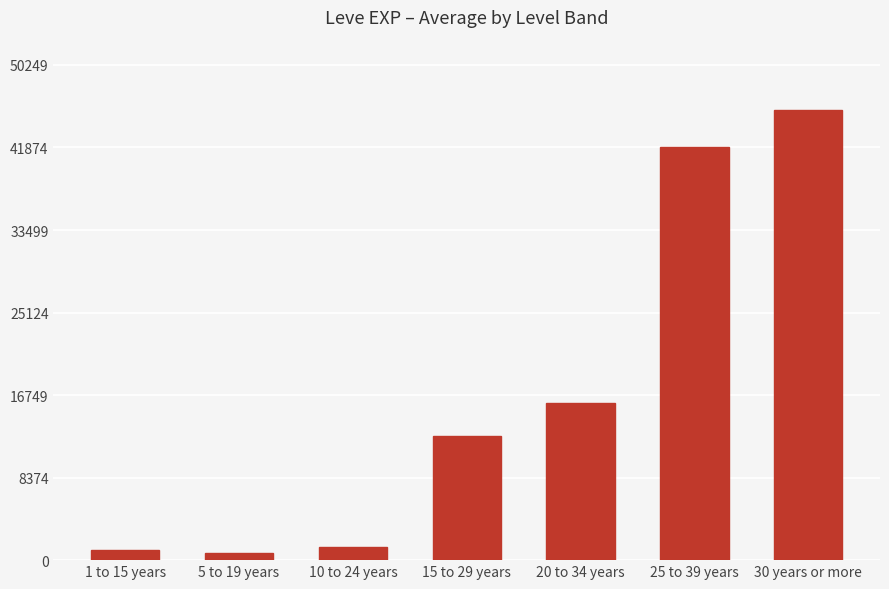

What is the difference between the maximum and second lowest values?

44634